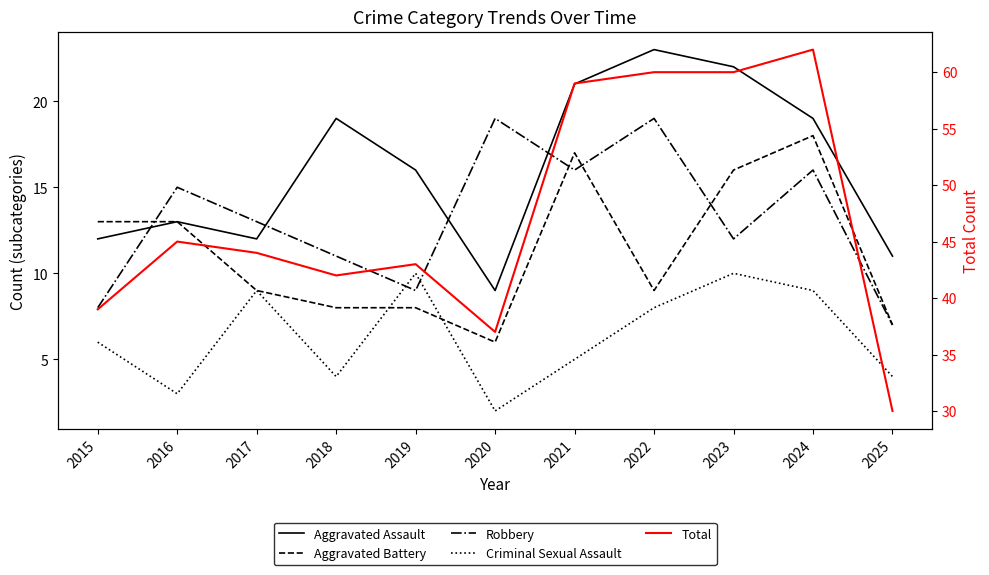

Which series has the widest spread of values?

Total